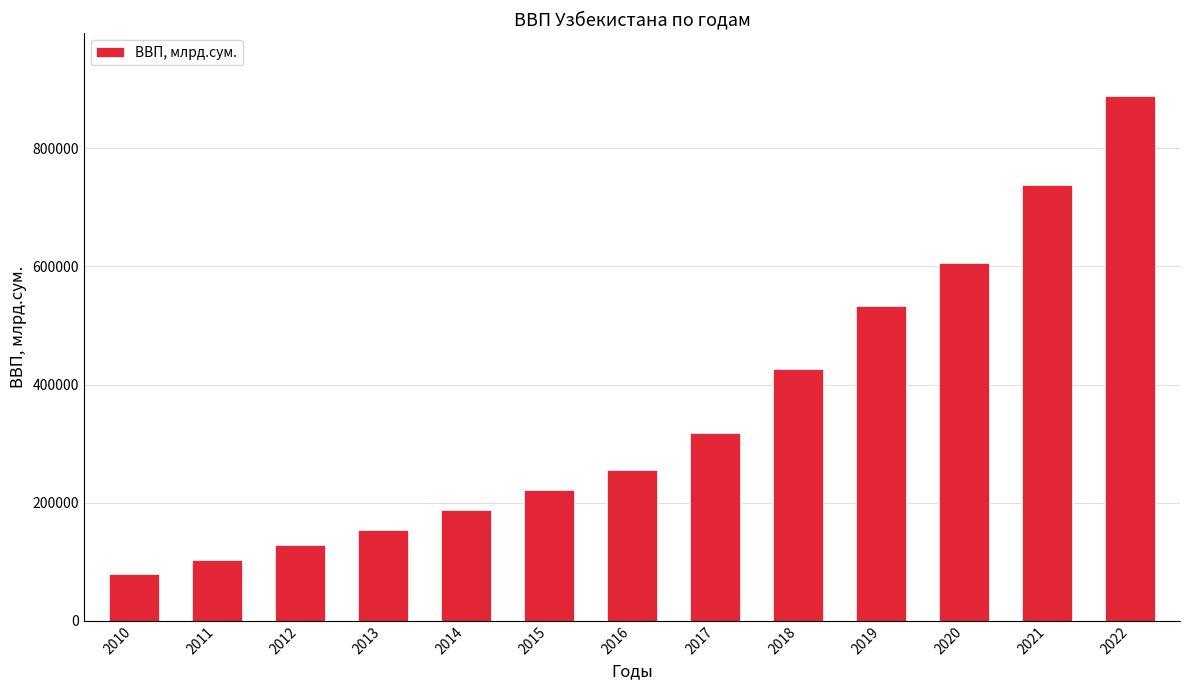

What is the value of the 10th bar from the left?

532712.5